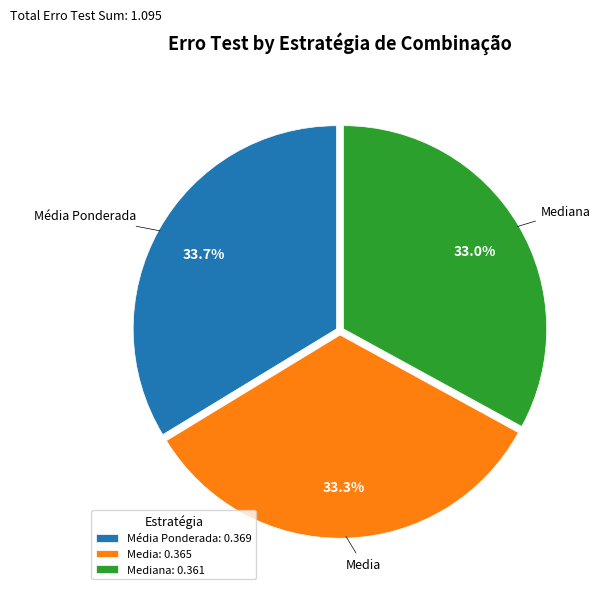

Is the sum of Media and Média Ponderada greater than half?

Yes